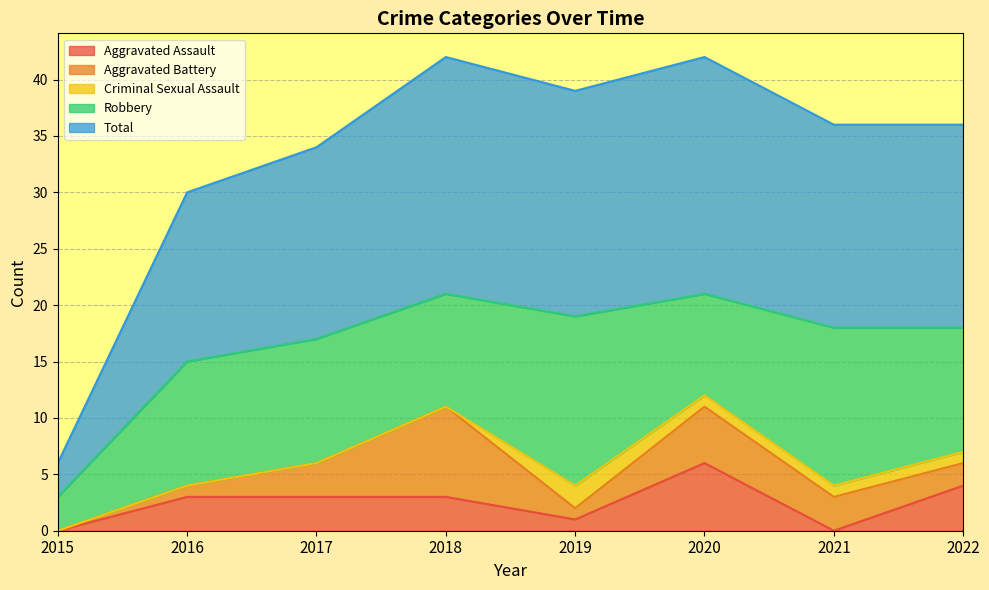

Which has a higher value, 2017 or 2015?

2017